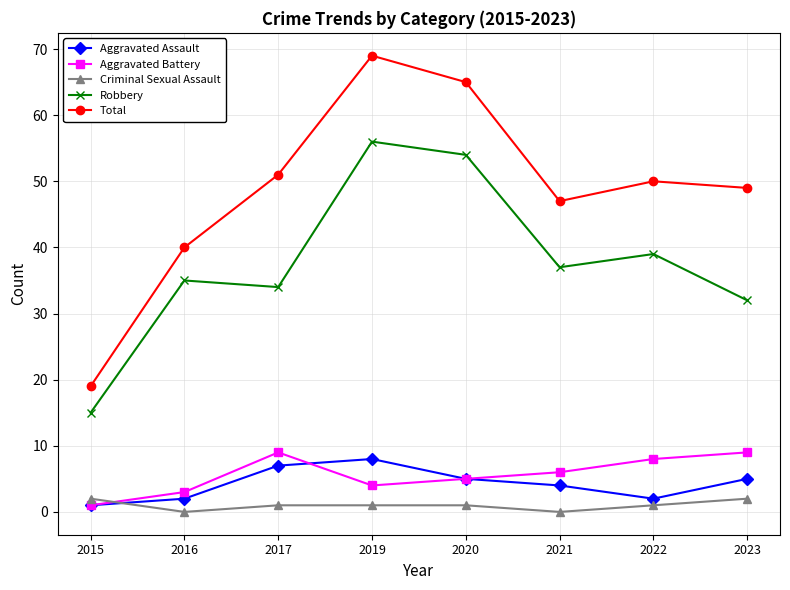

Where is Total nearest to the value 44?

2021